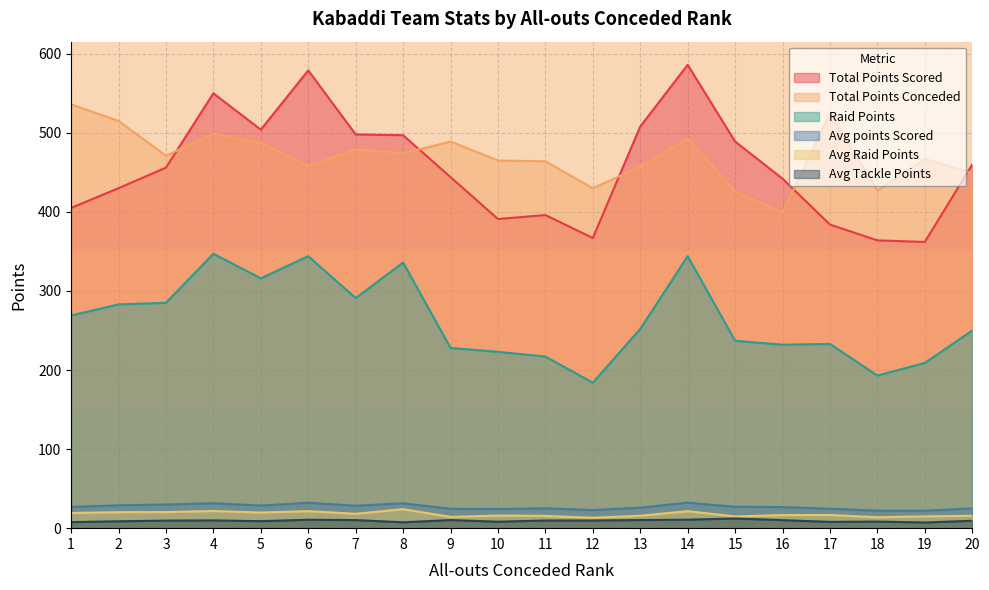

Is the value of Total Points Conceded at 2 greater than the value of Total Points Scored at 4?

No